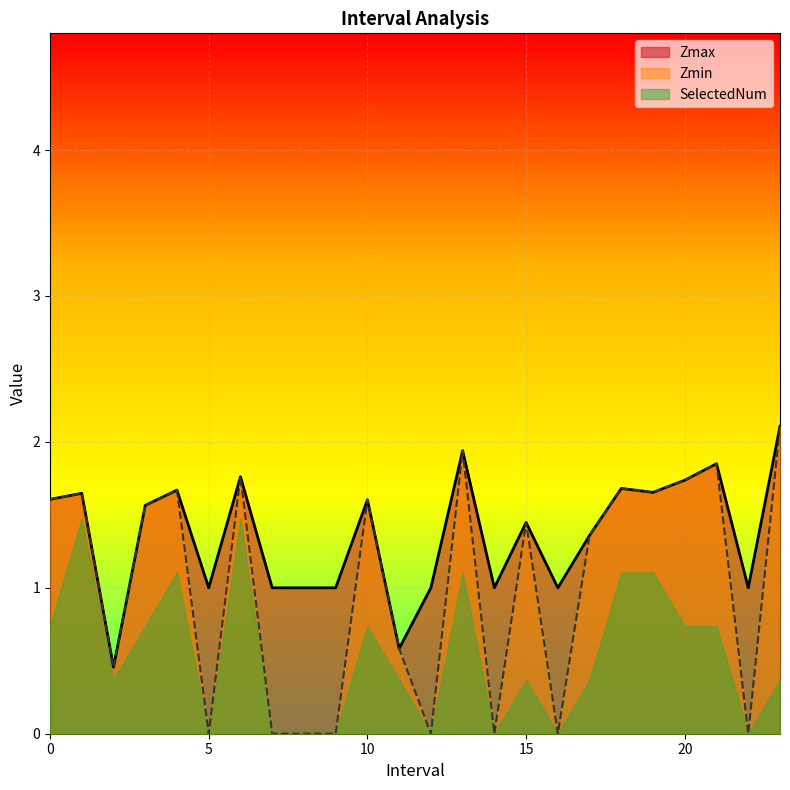

Which has a higher value, 5.0 or 17.0?

17.0